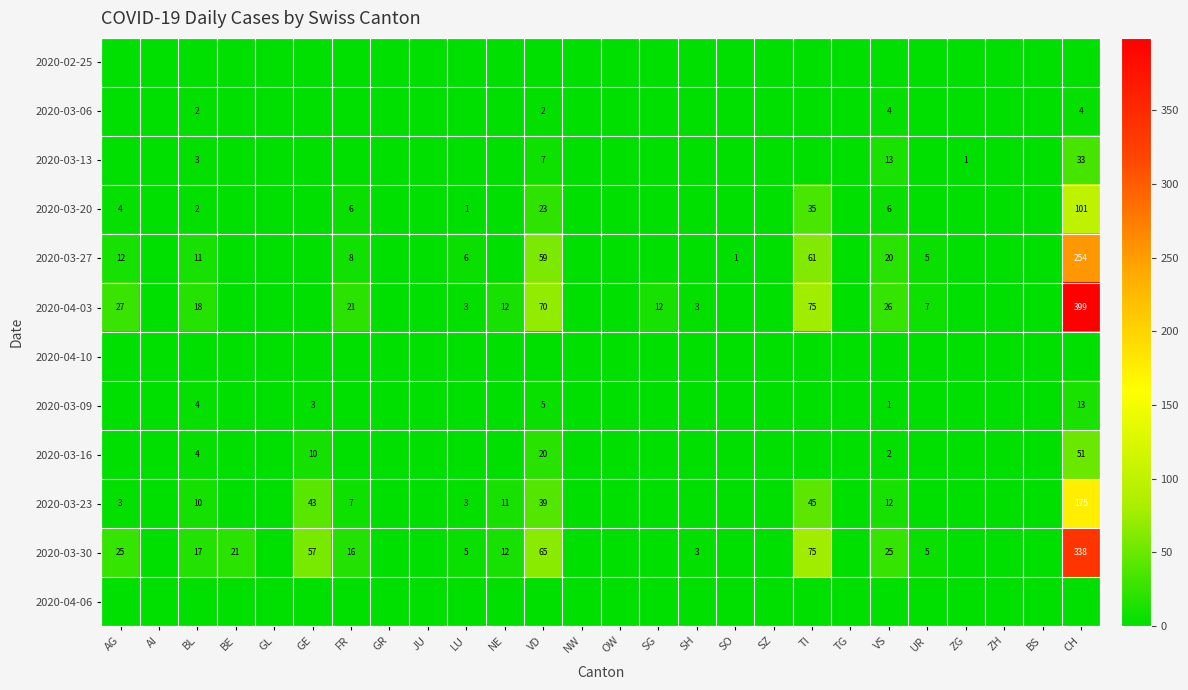

The 2020-04-03 series shows 32 at BL. True or false?

False